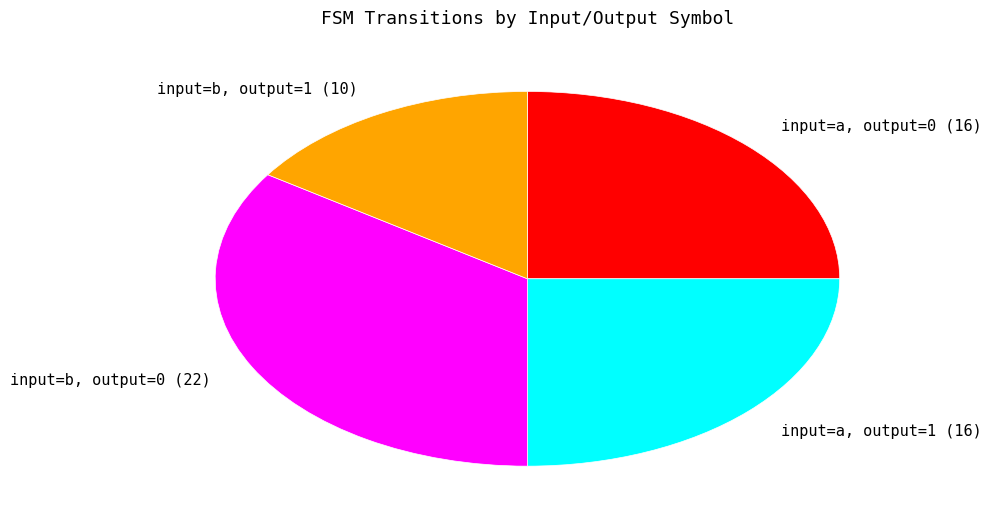

Is there a majority slice in this chart?

No